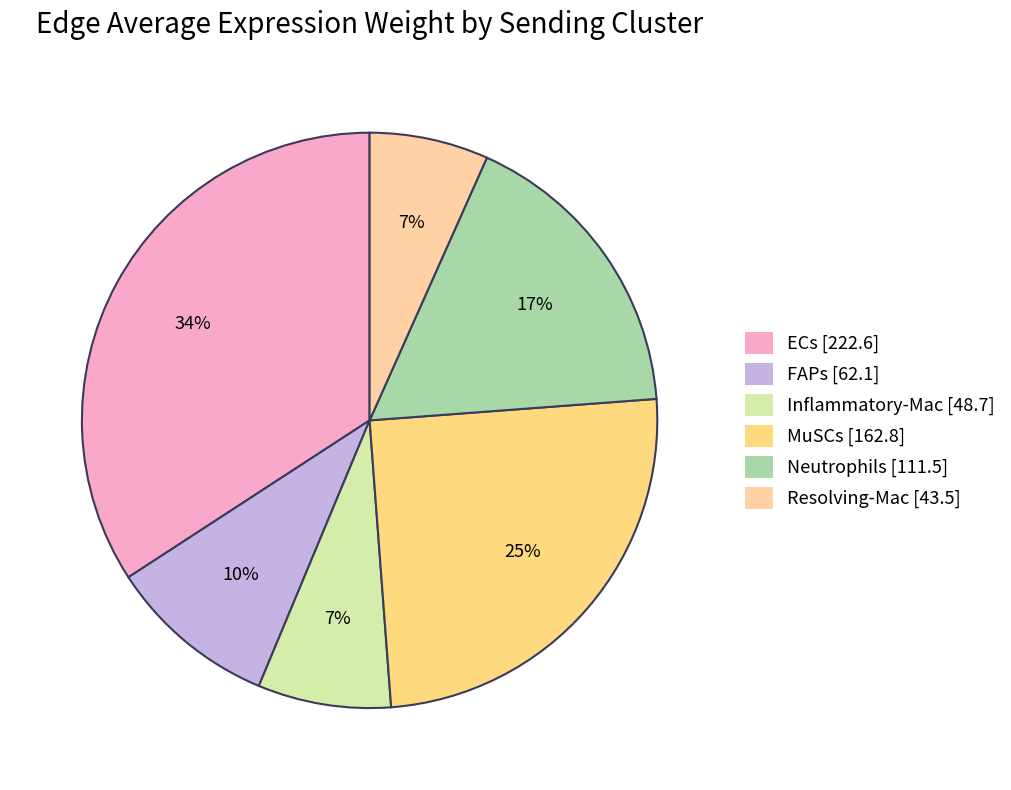

Between FAPs and Inflammatory-Mac, which is larger?

FAPs